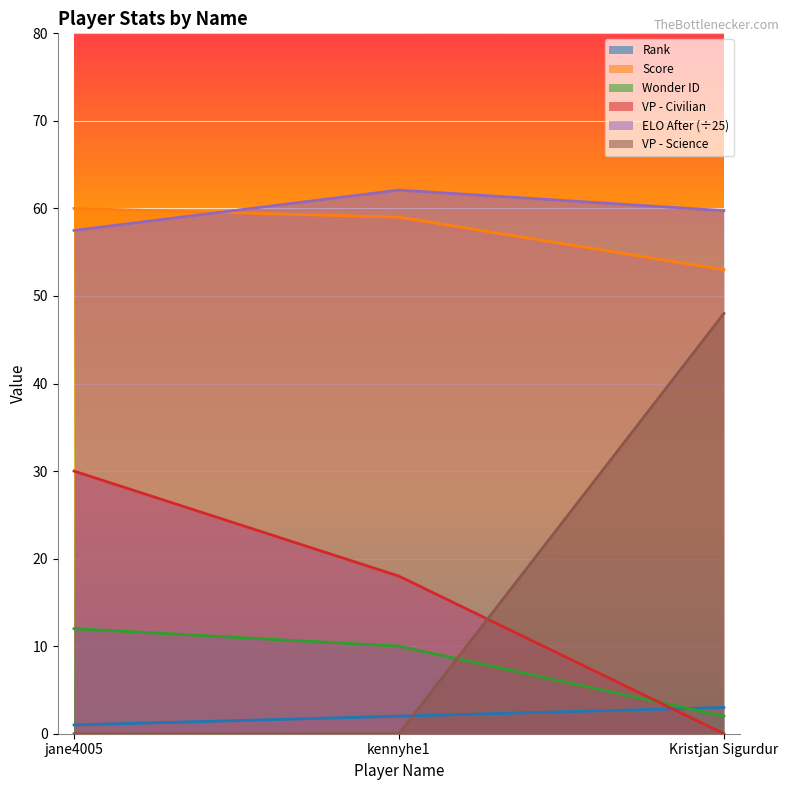

What is the difference between the maximum and minimum values in the Rank series?

2.0